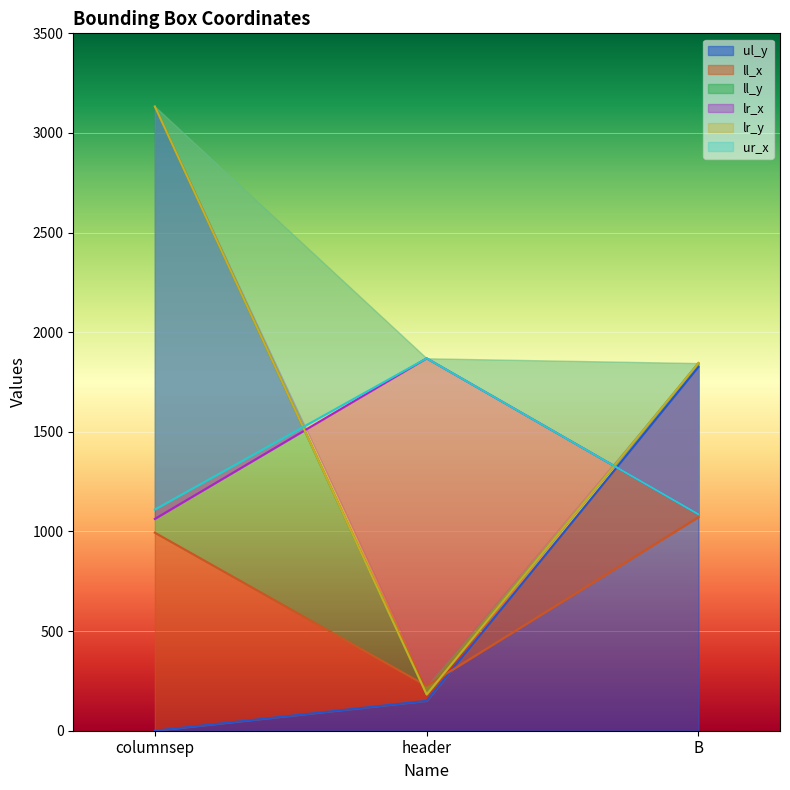

Reading left to right, extract all data points from this chart.

ul_y: columnsep=0	header=150	B=1826
ll_x: columnsep=994	header=225	B=1072
ll_y: columnsep=3133	header=182	B=1845
lr_x: columnsep=1063	header=1869	B=1086
lr_y: columnsep=3133	header=182	B=1845
ur_x: columnsep=1110	header=1869	B=1086